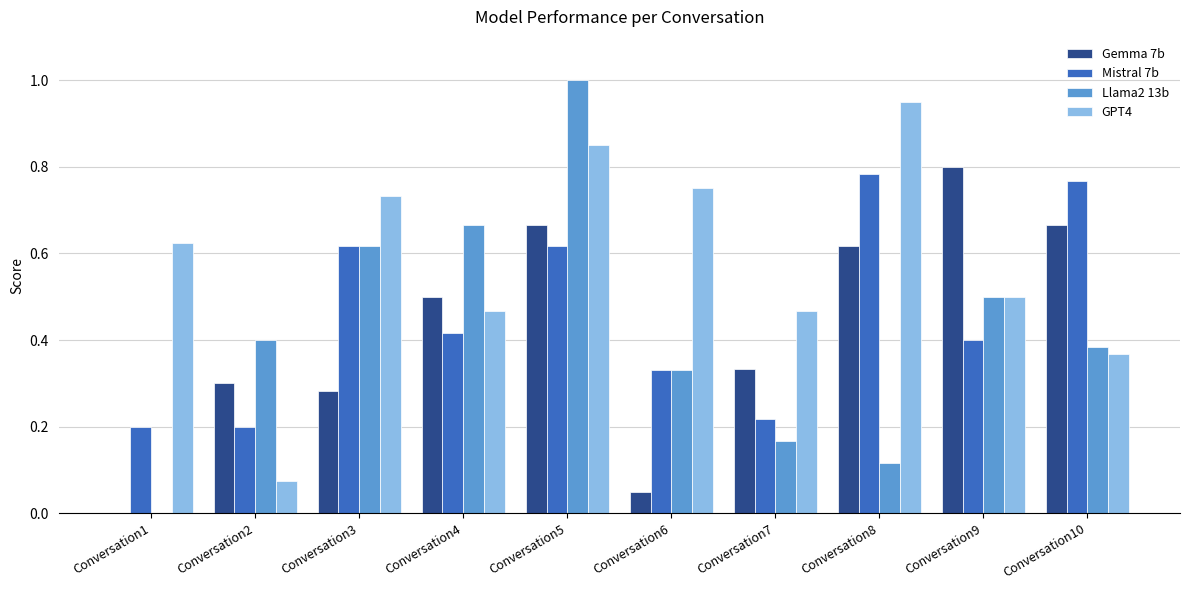

What is the maximum value for Llama2 13b?

1.0